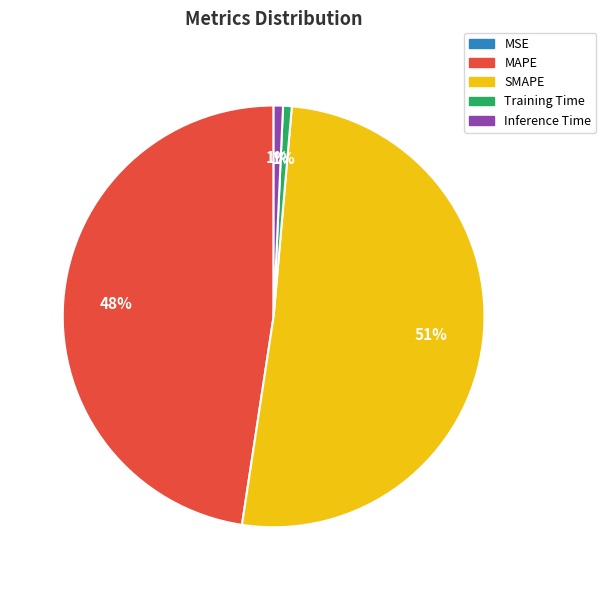

To the nearest percent, what percentage of the pie is MAPE?

48%